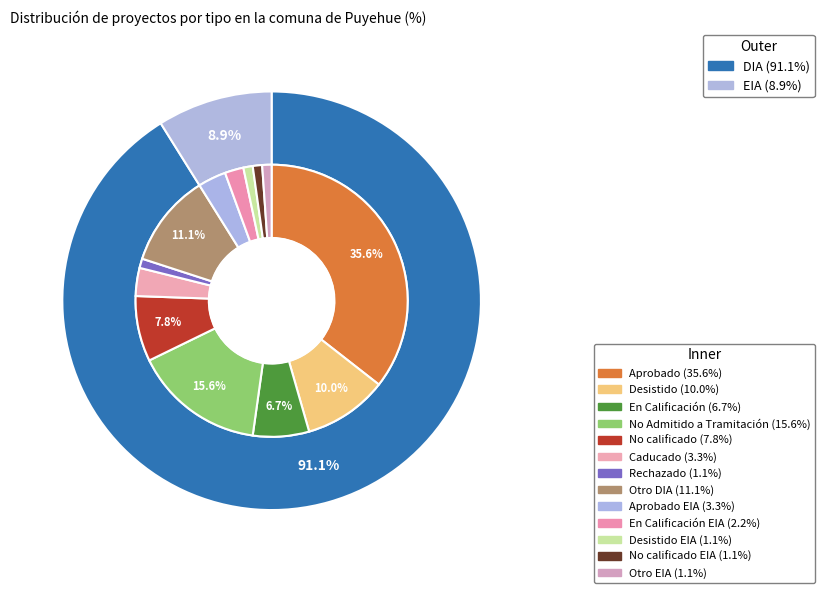

To the nearest percent, what portion does DIA represent?

91%